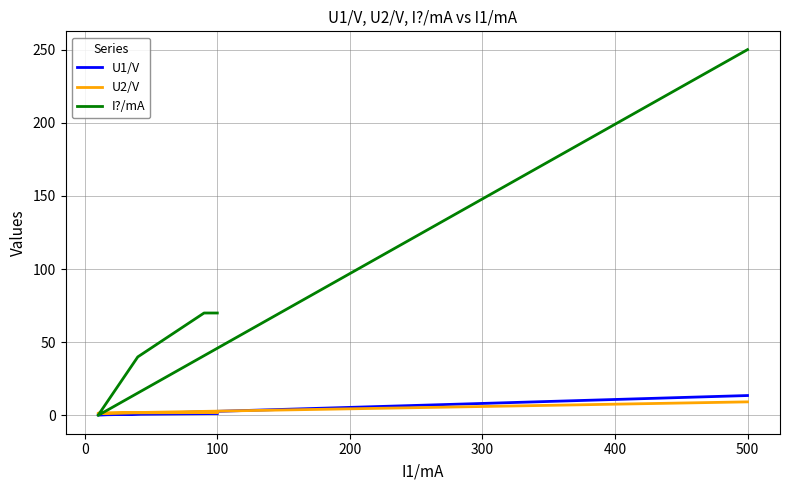

Which series has the largest total across all categories?

I?/mA